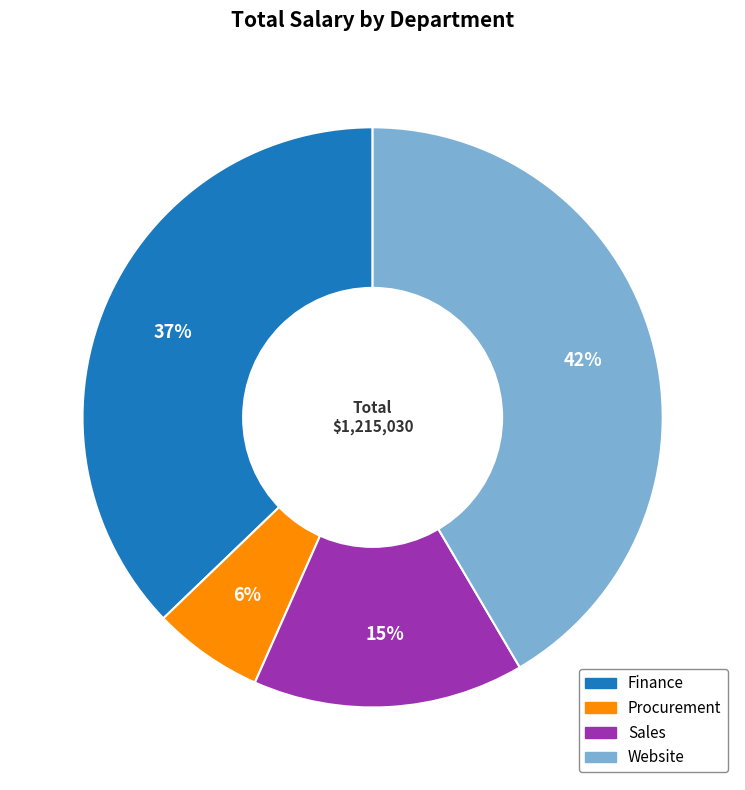

The Sales slice represents 38% of the pie. True or false?

False